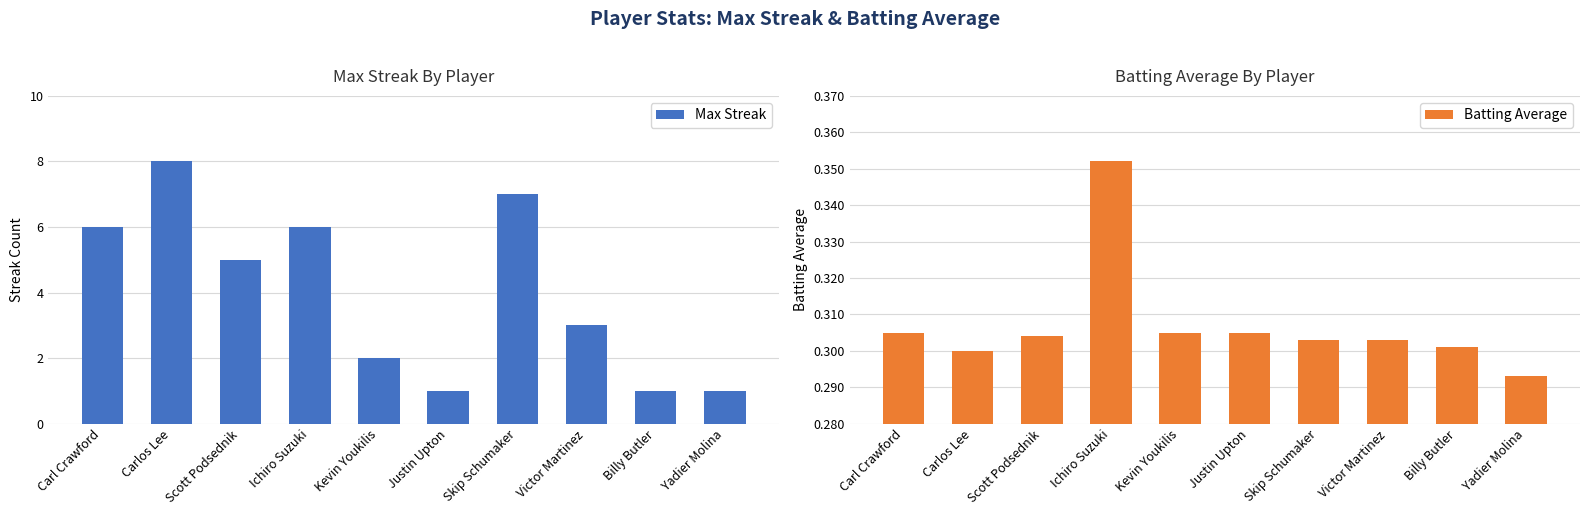

Which series changed the most between Carl Crawford and Skip Schumaker?

Max Streak